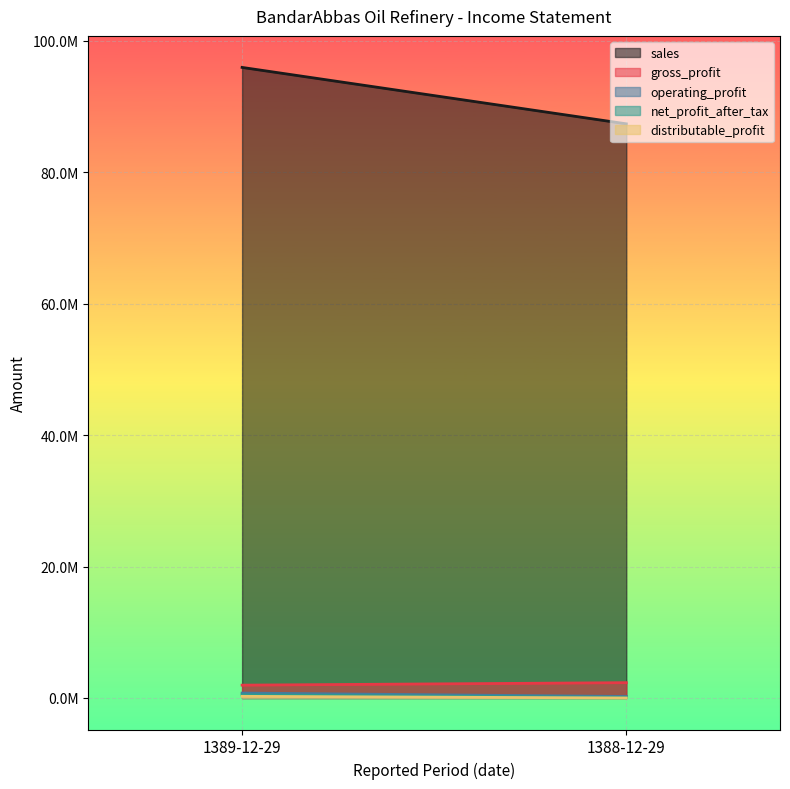

Is the value of operating_profit at 1389-12-29 greater than the value of net_profit_after_tax at 1389-12-29?

Yes